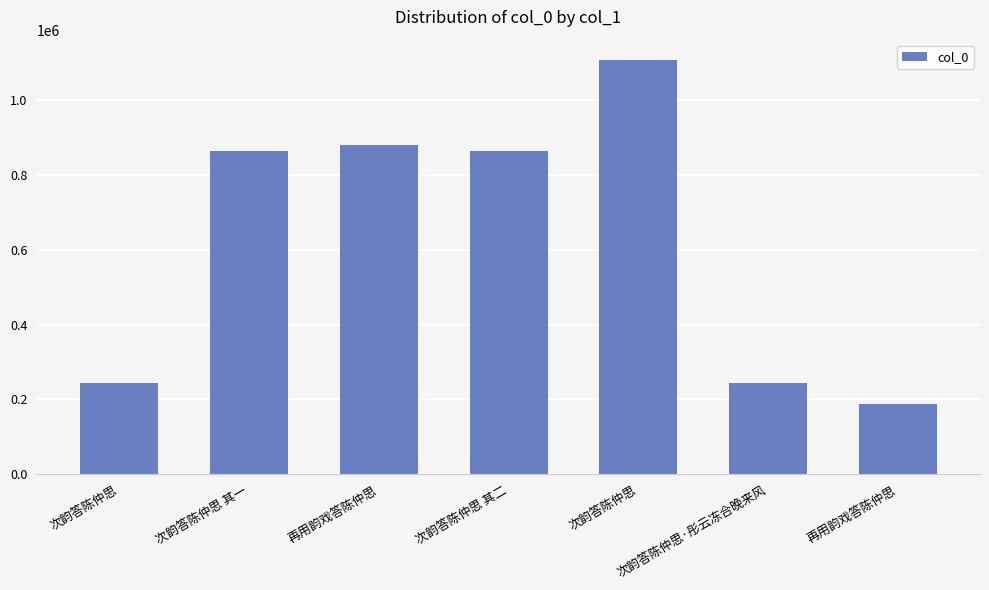

What is the sum of all values?

4393361